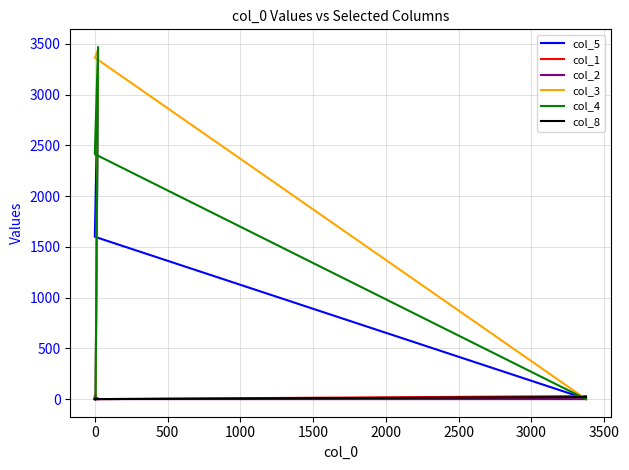

What is the total value across all series at 2500?

13